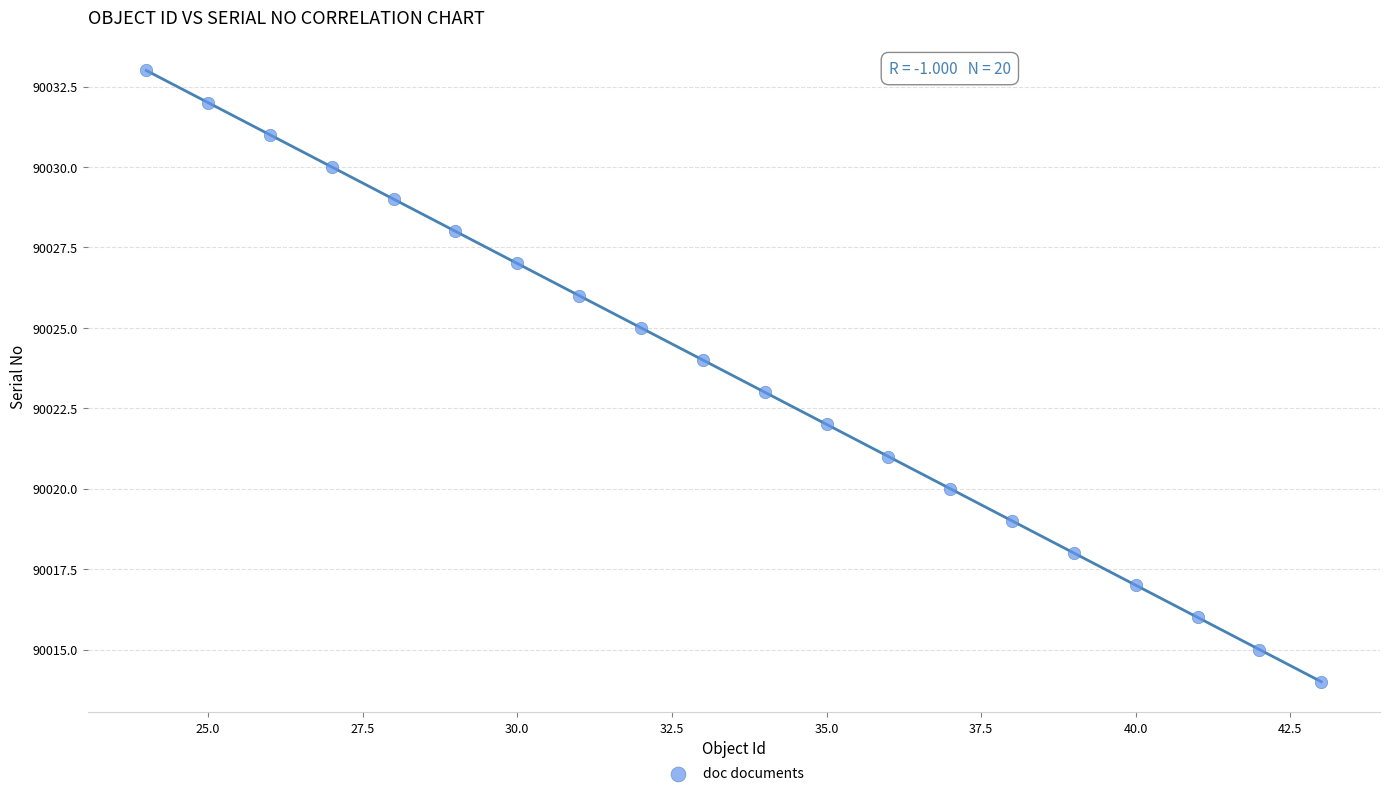

What is the range of Y values (max minus min)?

19